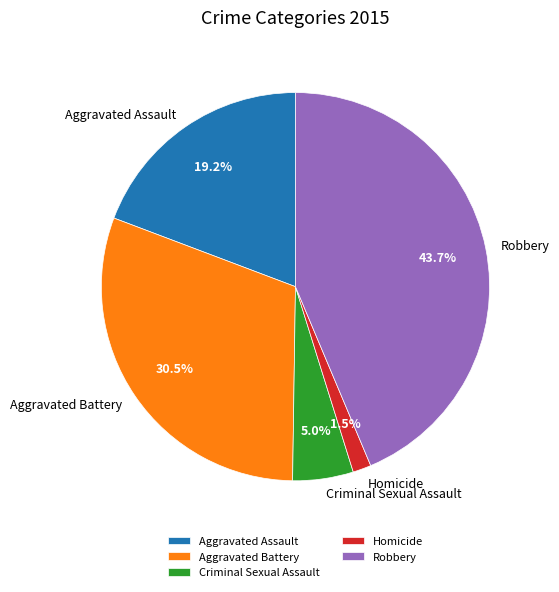

Does Aggravated Battery represent more than half of the total?

No